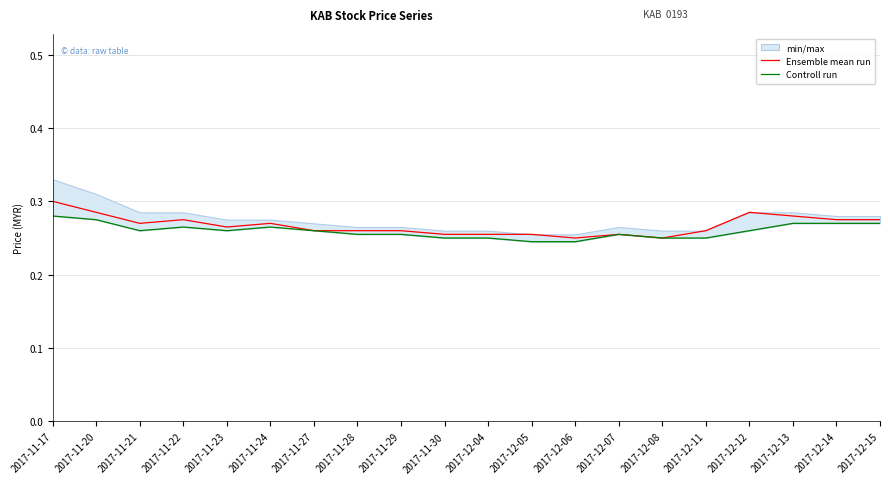

True or false: Ensemble mean run and Controll run cross at least once.

False